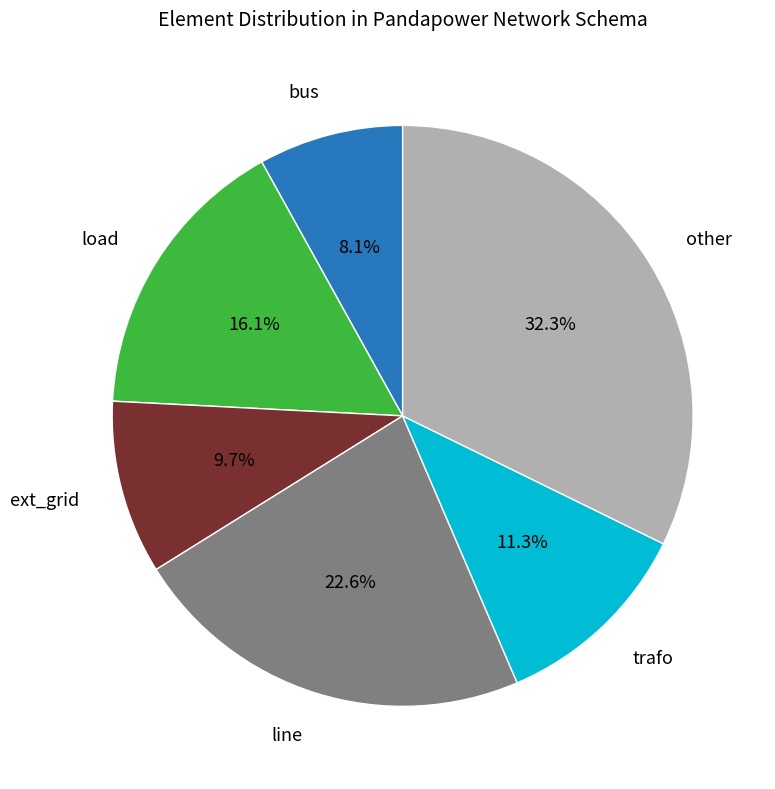

Count the number of slices in the pie.

6